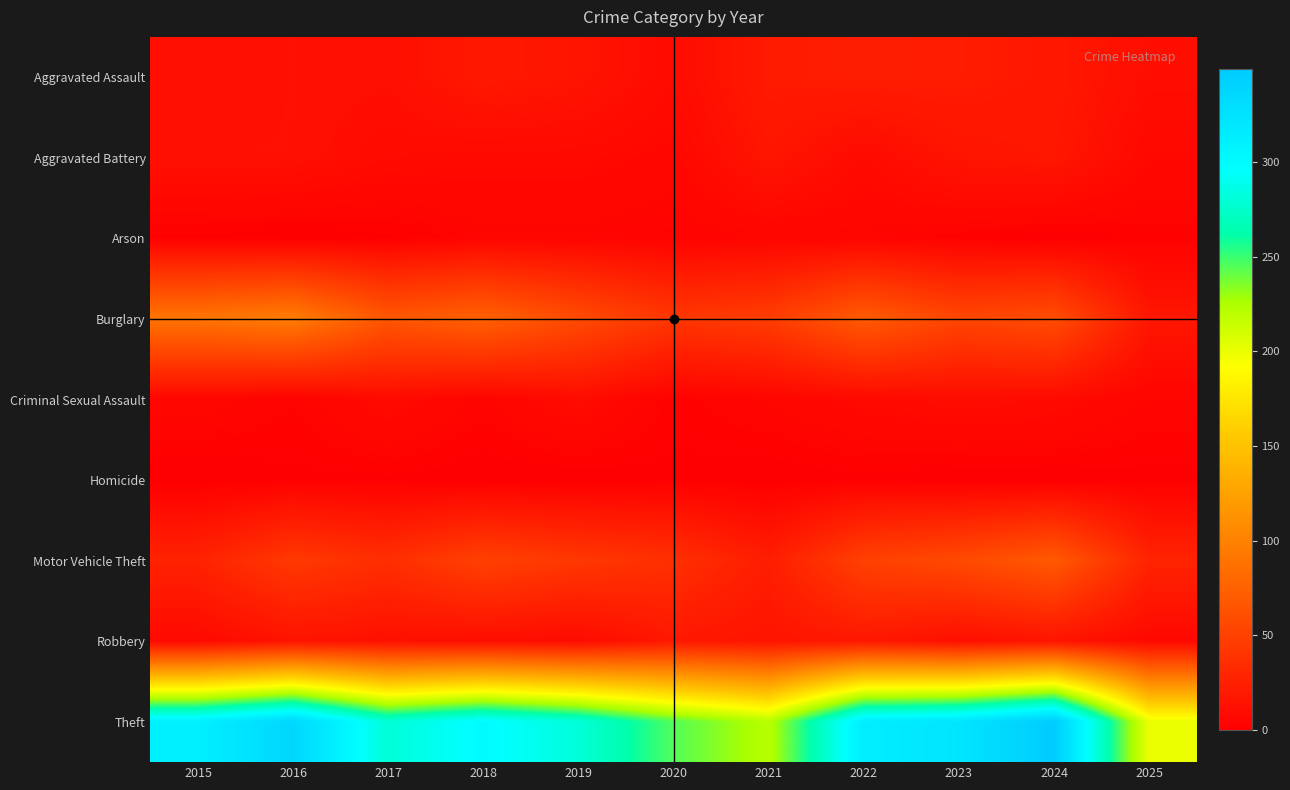

At how many categories does at least one series exceed 332?

2